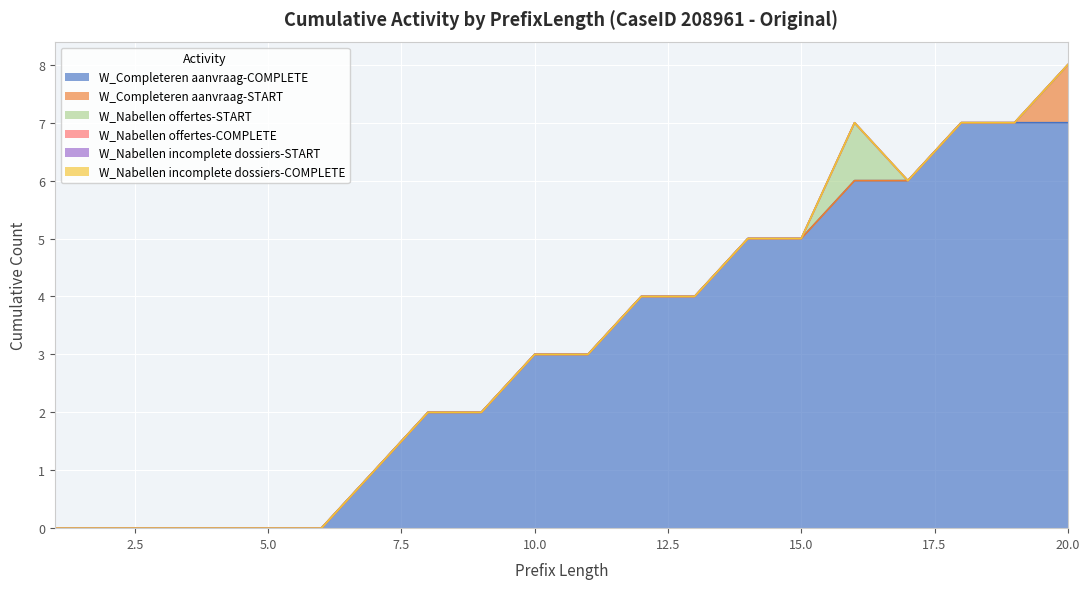

The W_Completeren aanvraag-COMPLETE series shows 2 at 8. True or false?

True